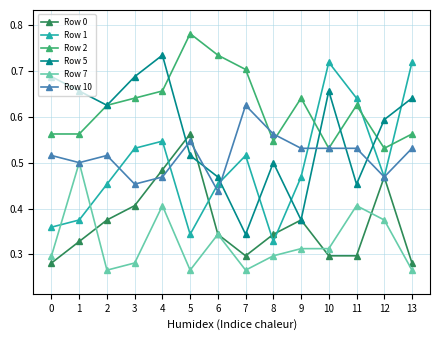

What is the sum of all Row 7 values?

4.6